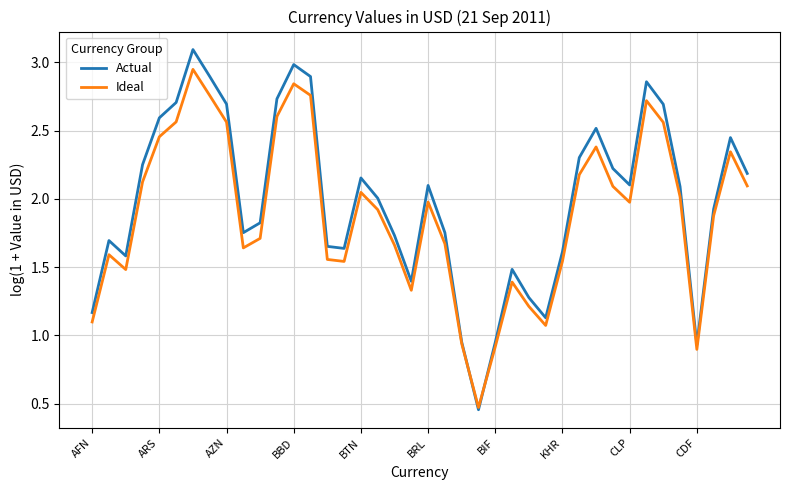

What is the maximum value for Actual?

3.1